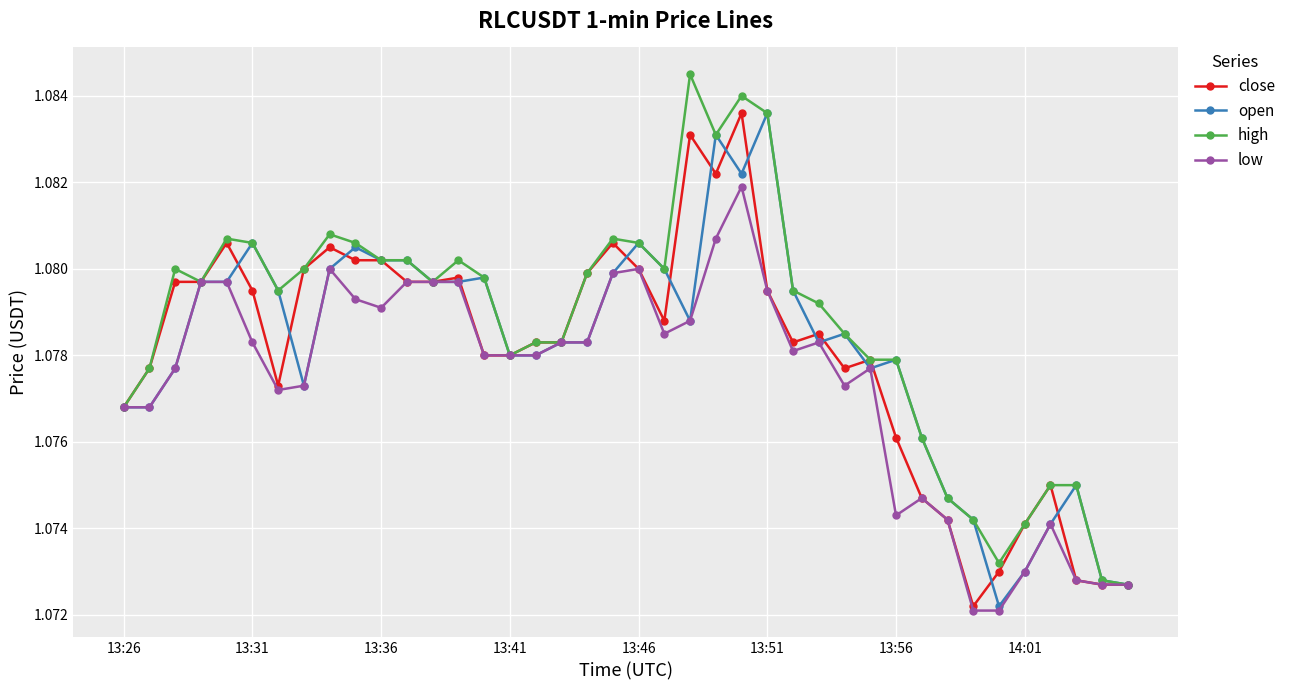

How many close values are between 1 and 2?

40